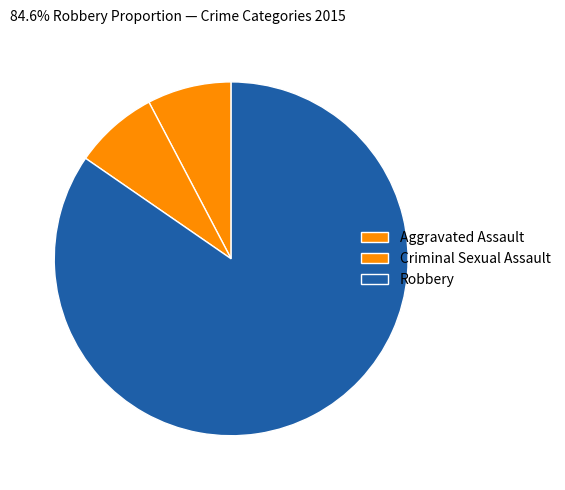

True or false: Criminal Sexual Assault accounts for 8% of the total.

True